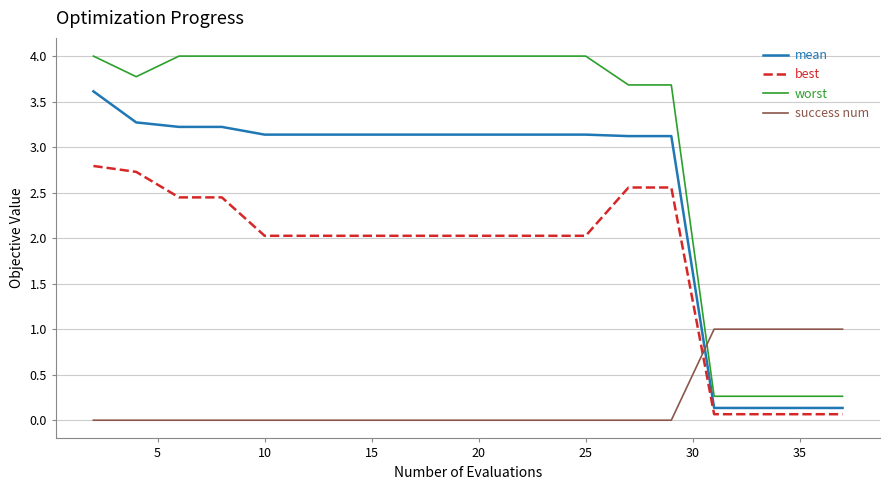

Which series has the largest range (max minus min)?

worst